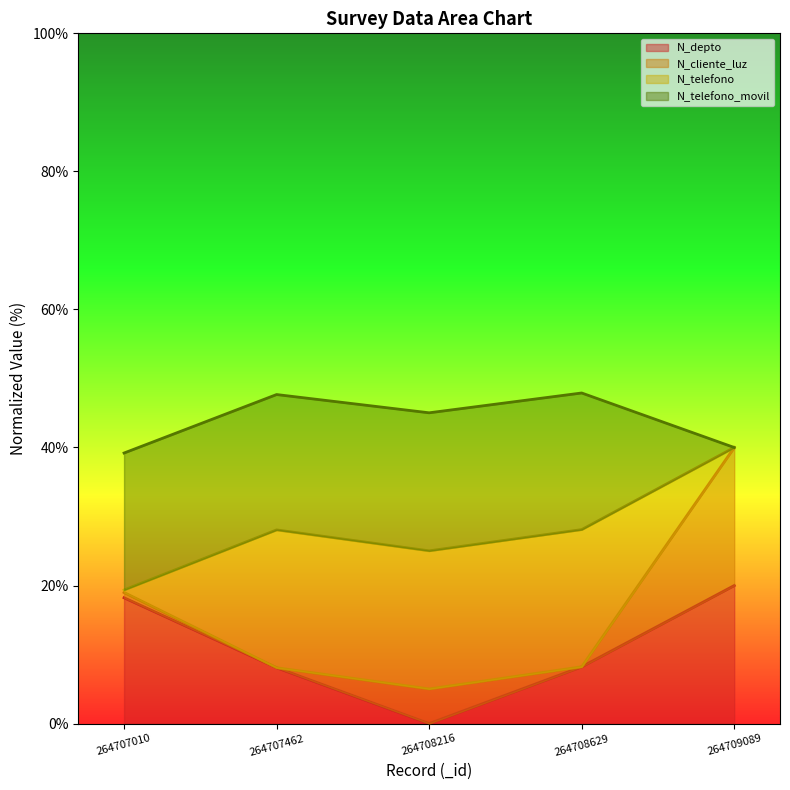

What is the difference between the N_depto line values at 264708629 and 264709089?

11.8